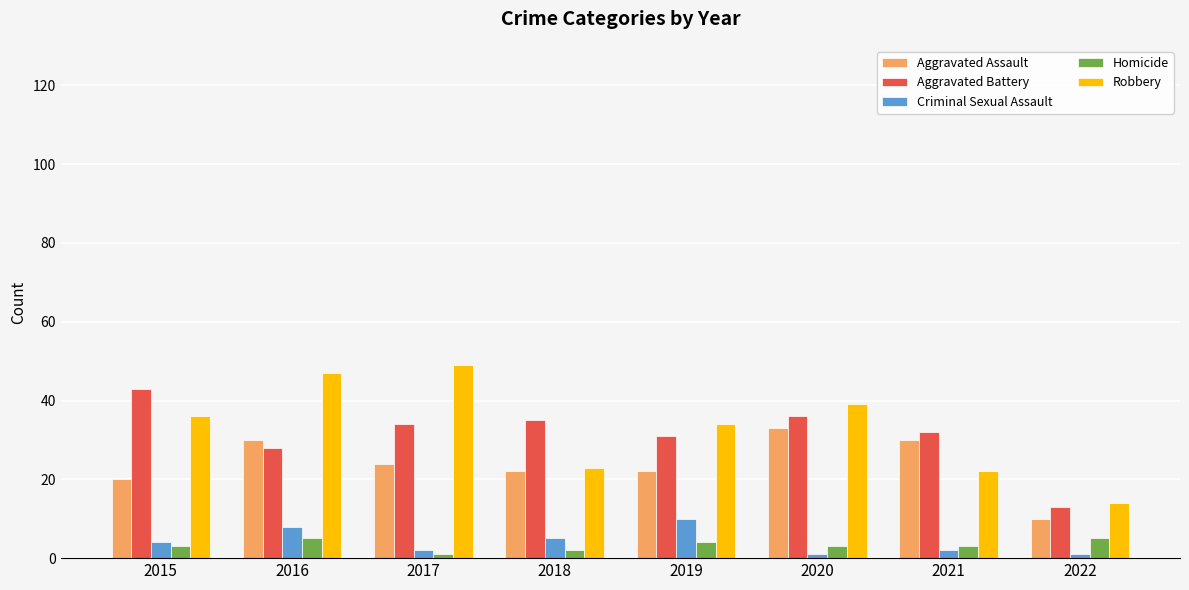

Between 2018 and 2022, which series saw the biggest shift?

Aggravated Battery